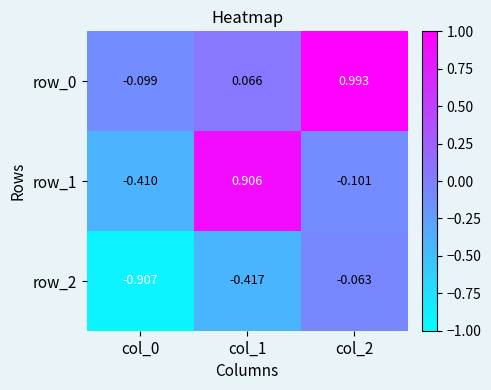

What is the total value across all series at col_0?

-1.4